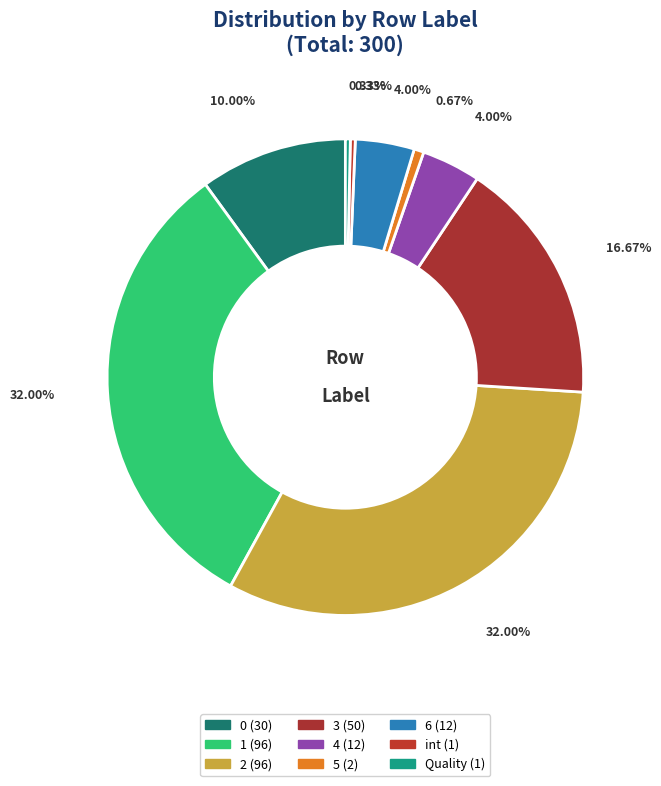

Approximately how many times larger is the value at 6 compared to Quality?

12.0